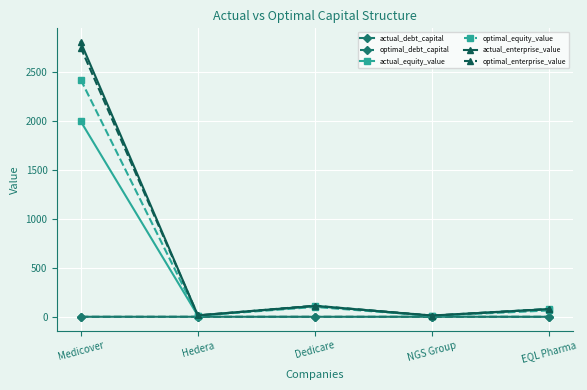

At which category is the sum across all series the highest?

Medicover